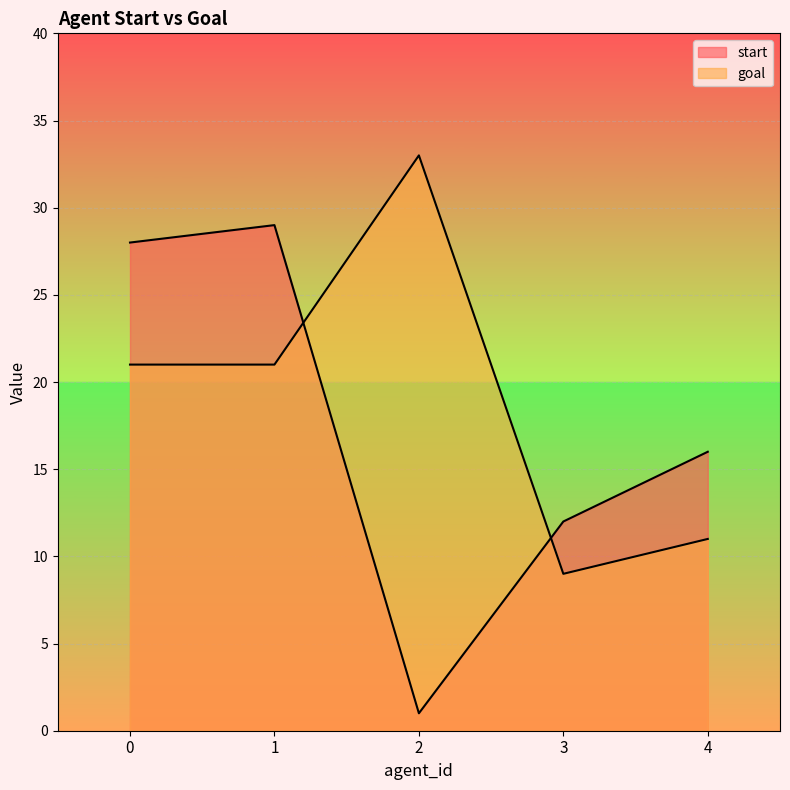

What are all the series names shown in the legend?

start, goal